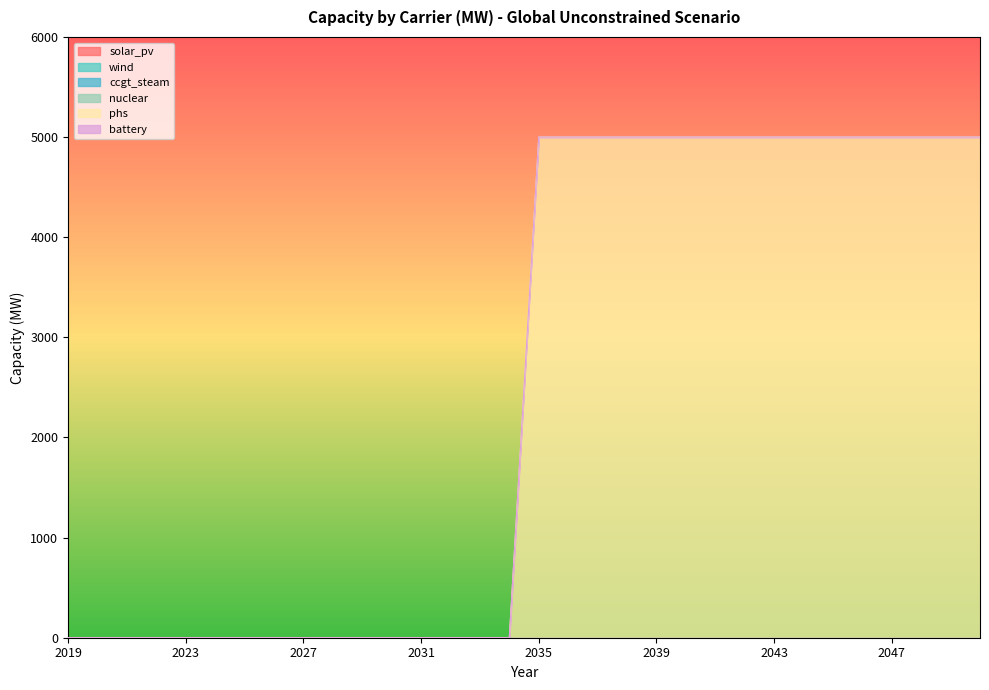

True or false: ccgt_steam has a value of 0 at 2045.

True